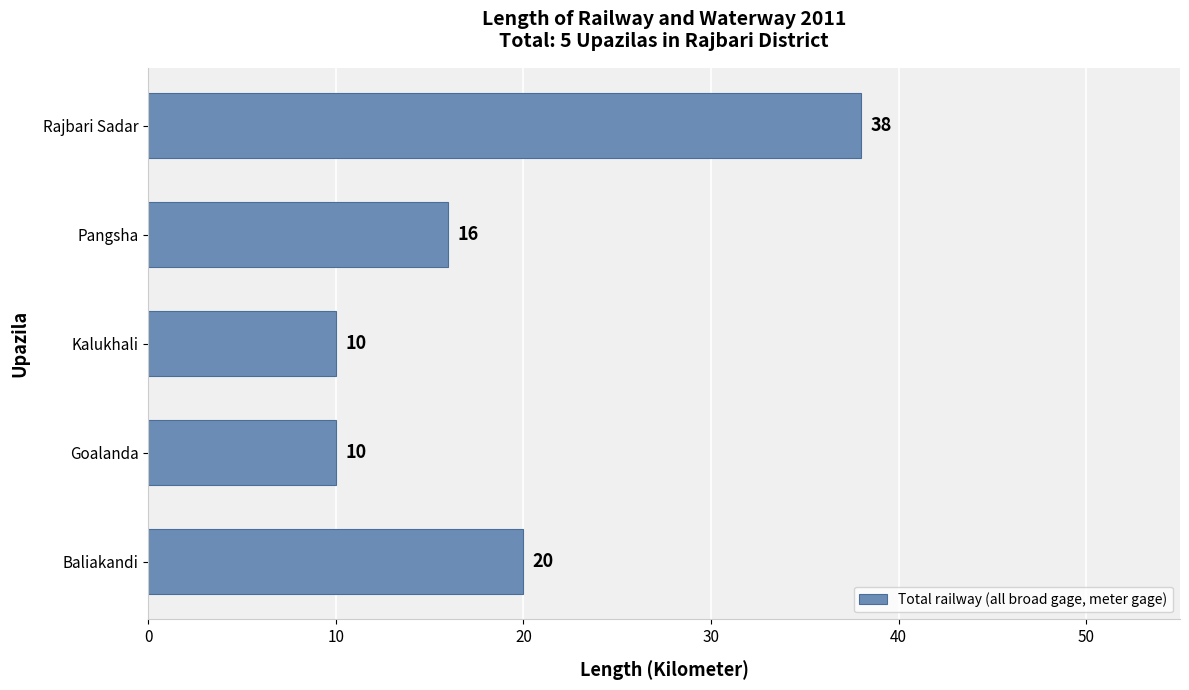

Reading bottom to top, transcribe all the data shown in this chart.

Baliakandi=20	Goalanda=10	Kalukhali=10	Pangsha=16	Rajbari Sadar=38